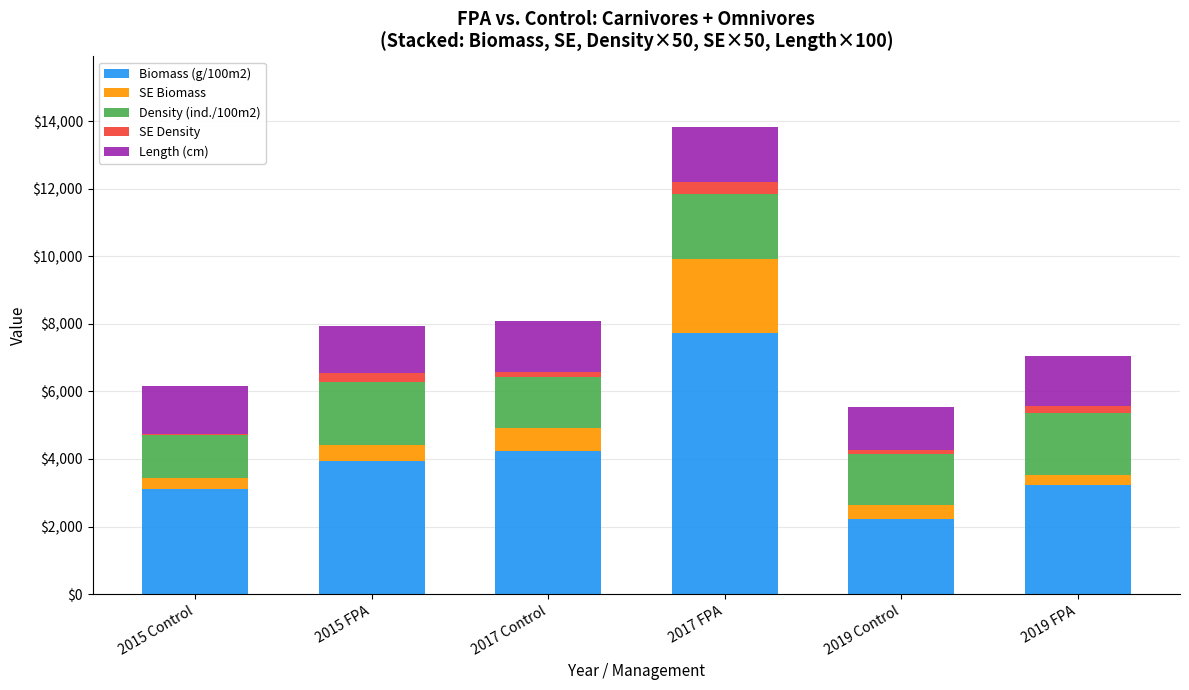

At which label does Biomass (g/100m2) reach its minimum?

2019 Control